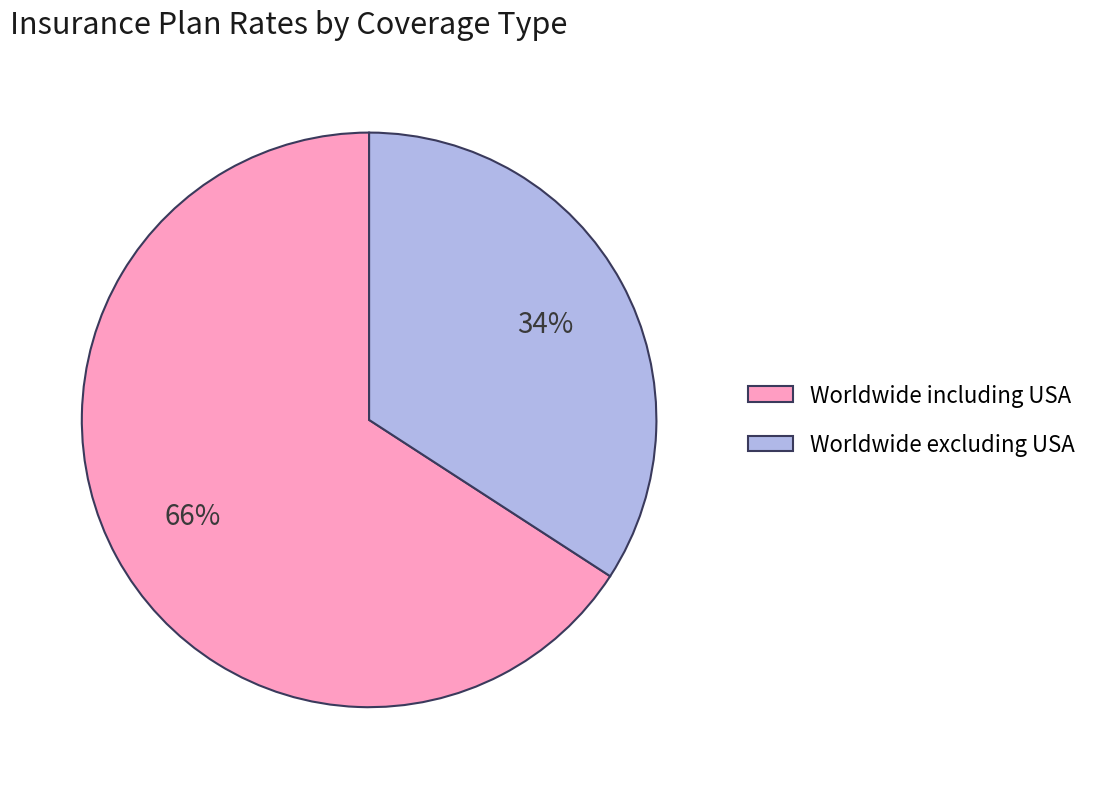

How many slices are in this pie chart?

2